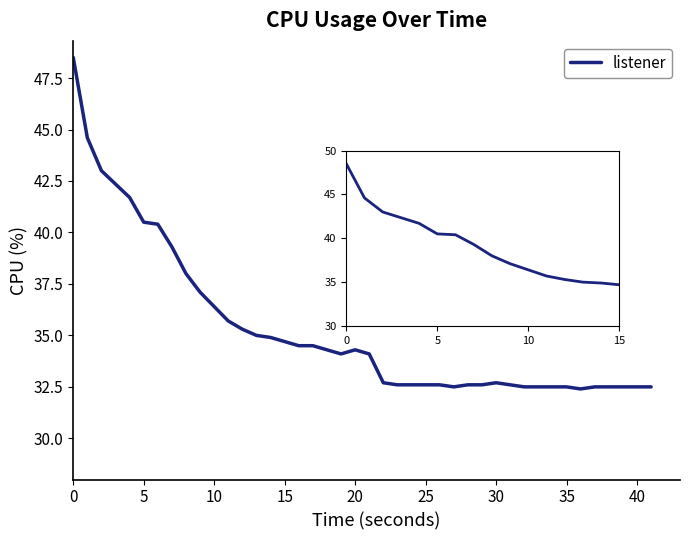

What is the difference between the maximum and minimum values?

16.1